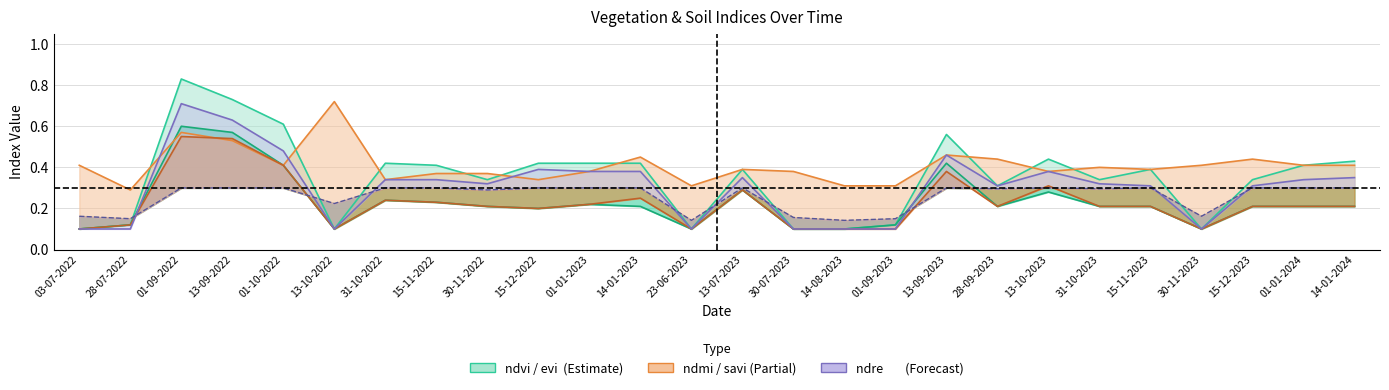

At which category does the chart reach its minimum across all series?

03-07-2022